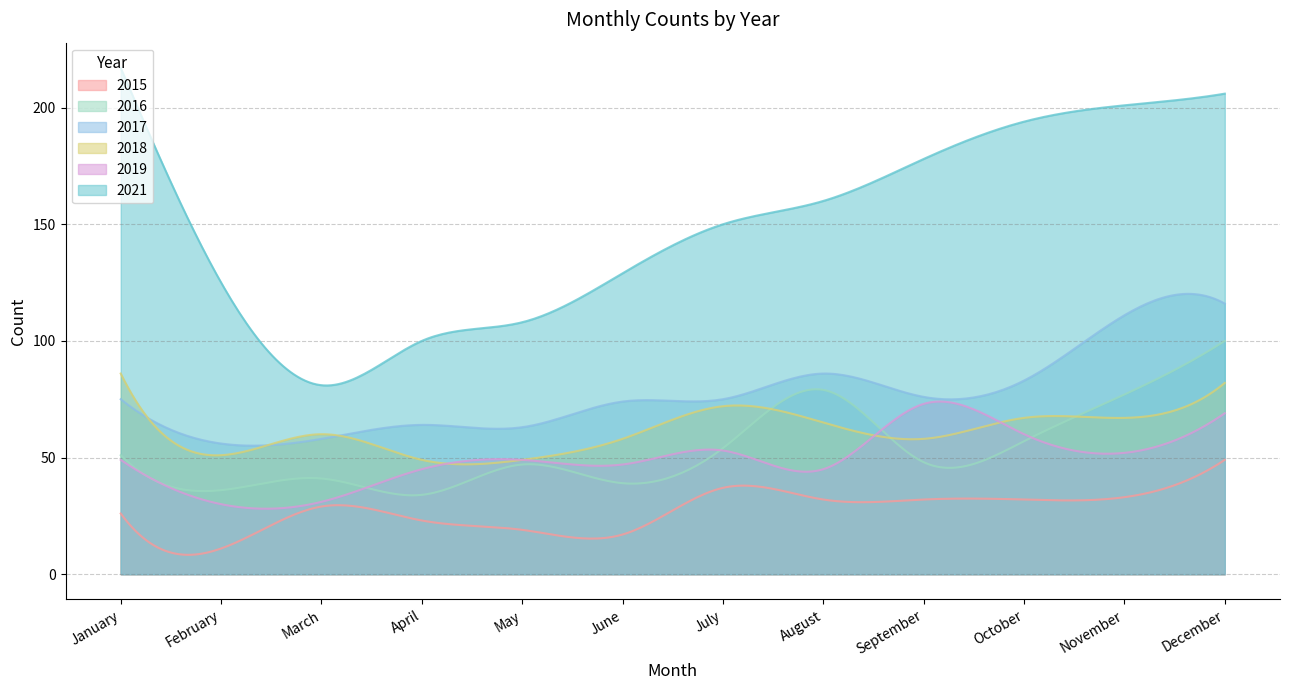

Which series has the widest spread of values?

2021